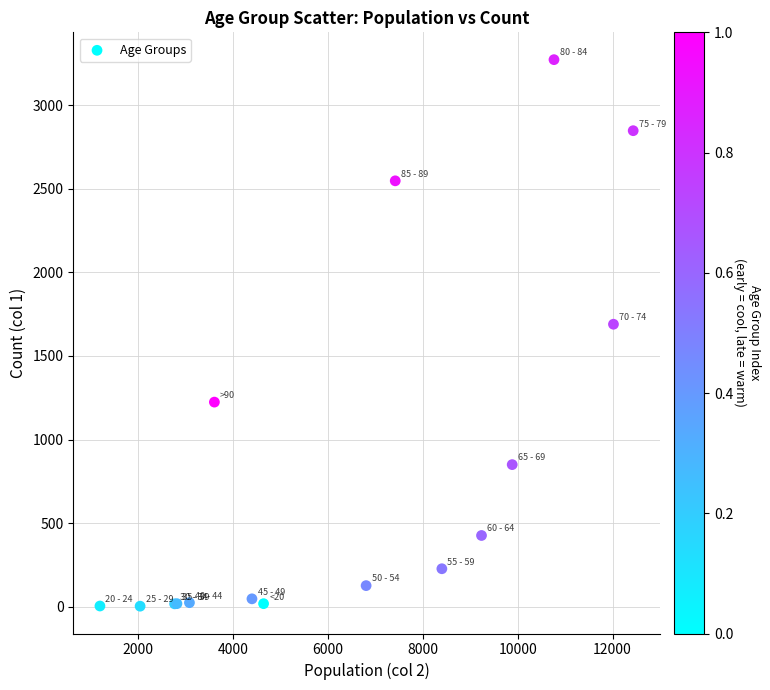

What Y value in the scatter plot is closest to 1638?

1690